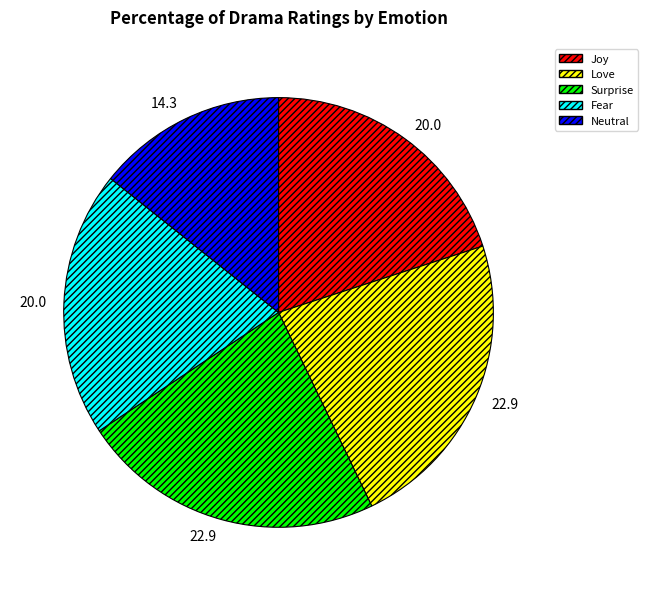

Is it true that Joy is 20% of the pie?

True